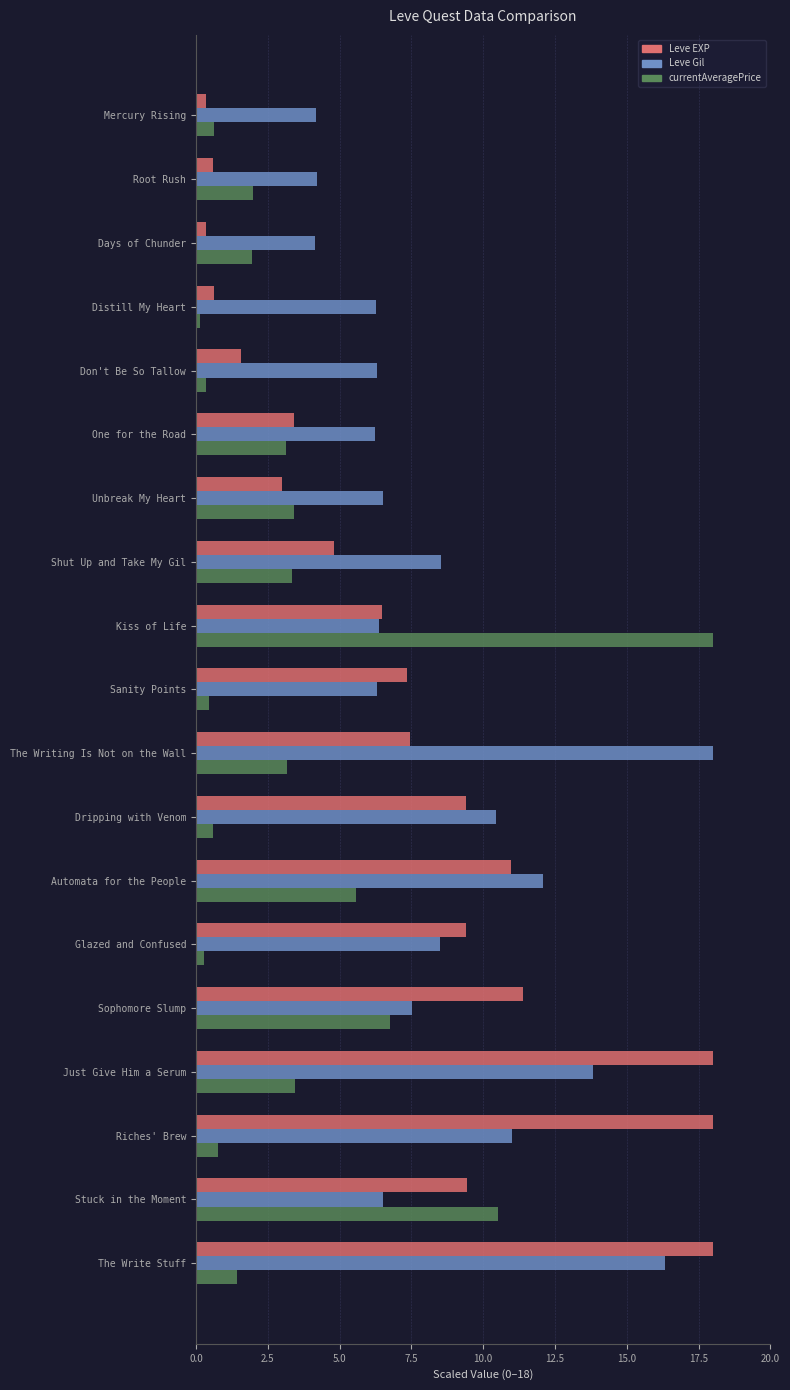

Rank the series by their average value, from lowest to highest.

currentAveragePrice, Leve EXP, Leve Gil